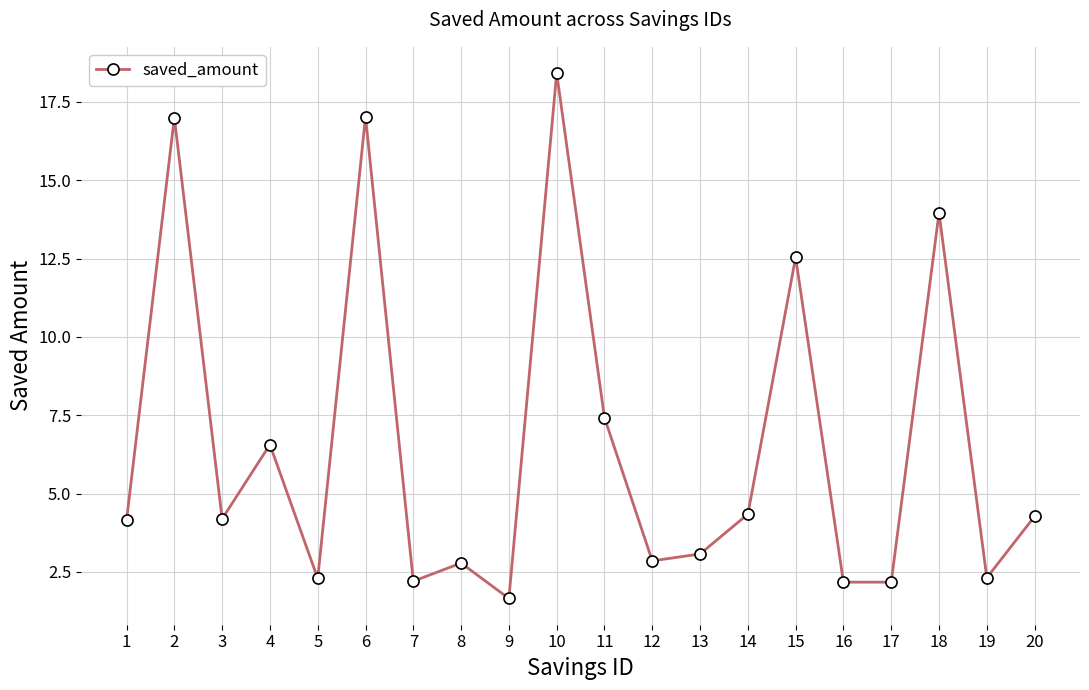

The value at 9 is 1.6. True or false?

True